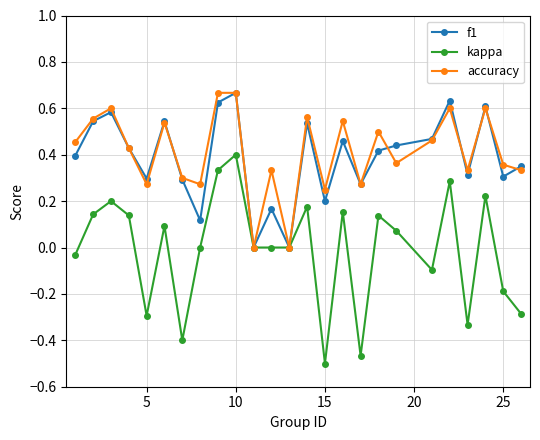

Which series has the largest range (max minus min)?

kappa